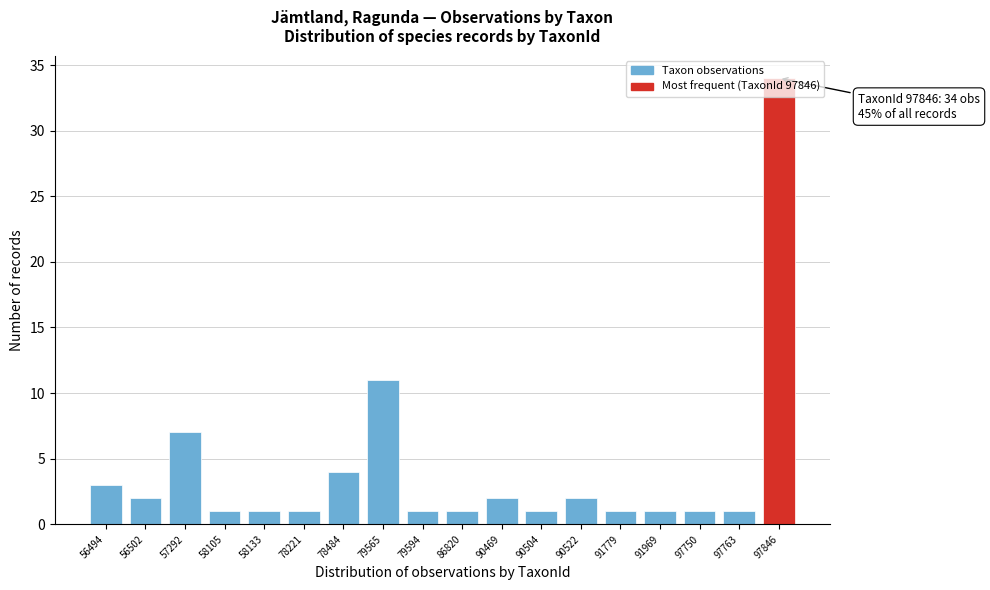

What is the value of the 10th bar from the left?

1